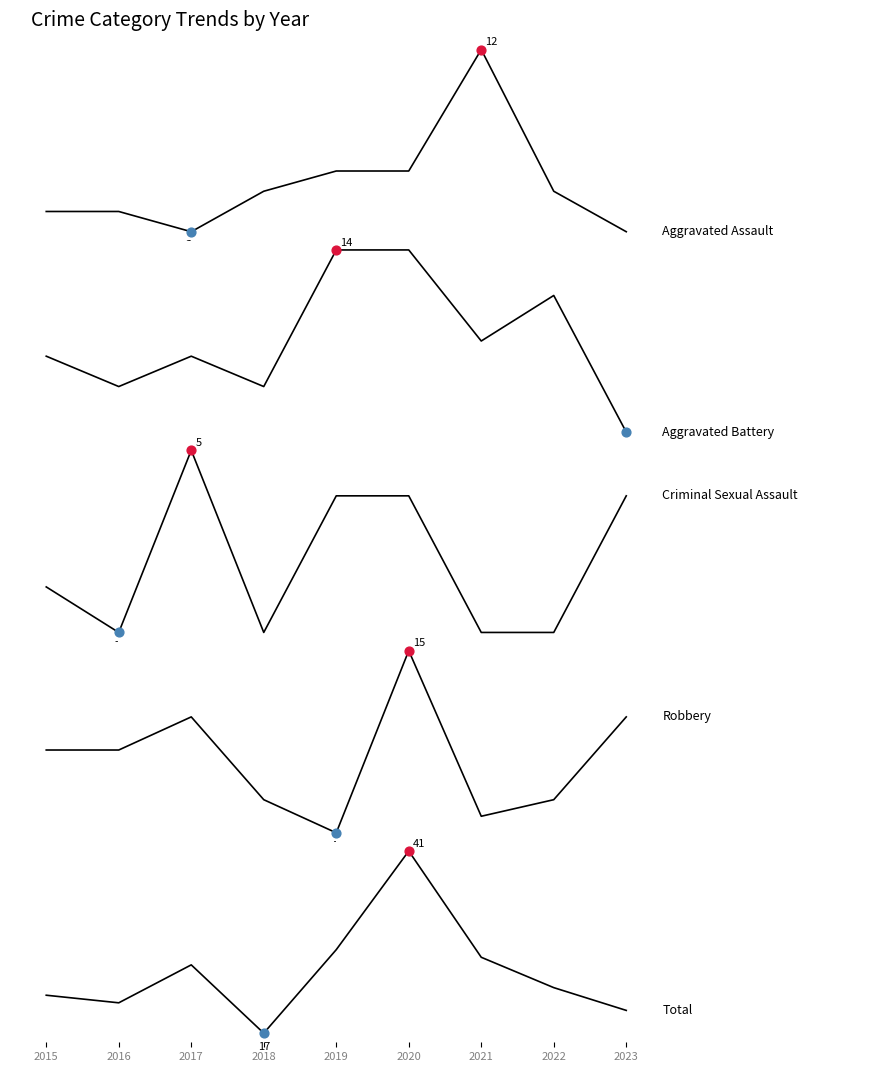

Is the value of Total at 2016 greater than the value of Aggravated Battery at 2016?

Yes